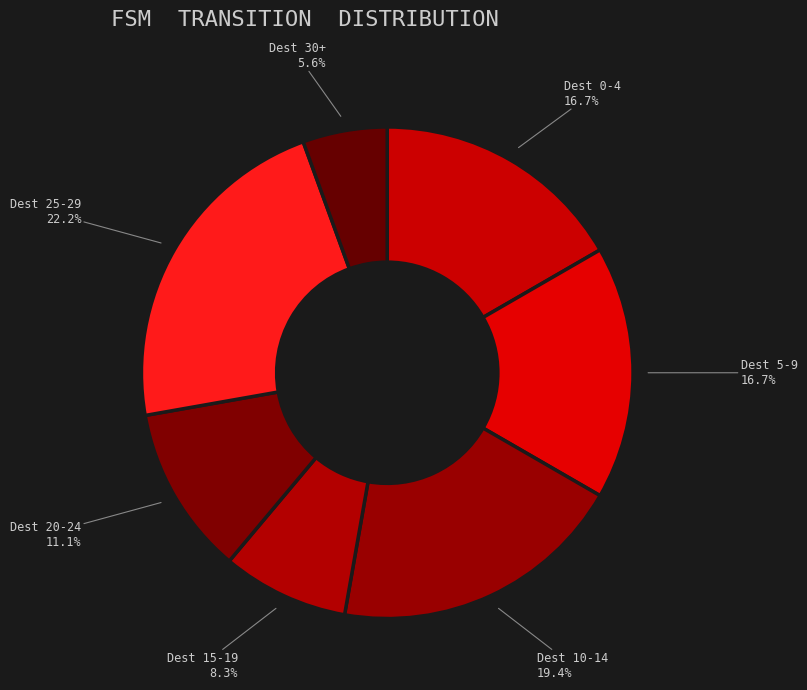

How many slices are in this pie chart?

7